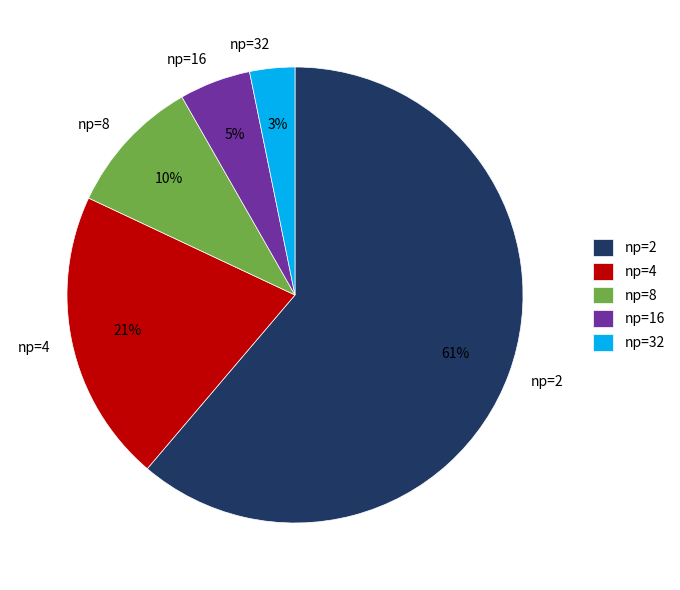

Combined, do np=4 and np=2 account for over 50%?

Yes